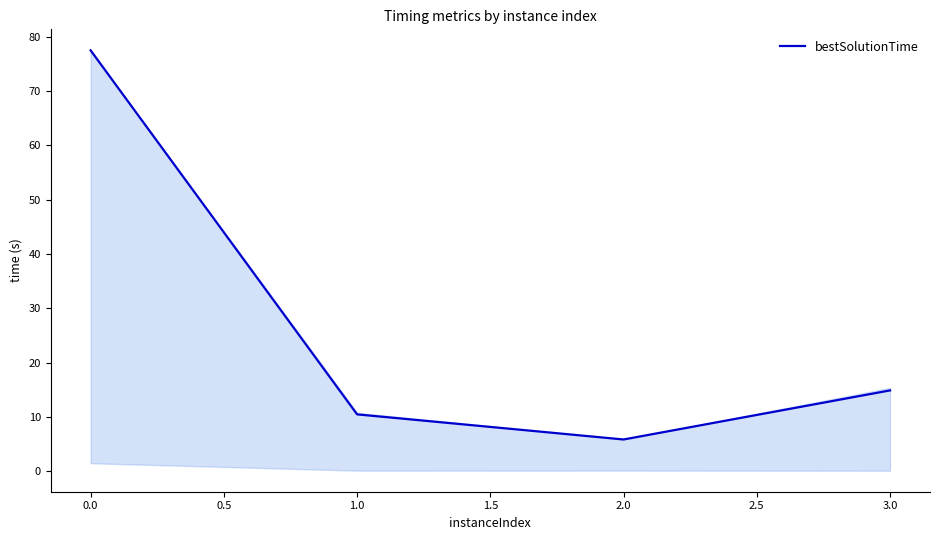

What is the lowest value of the bestSolutionTime series?

5.9